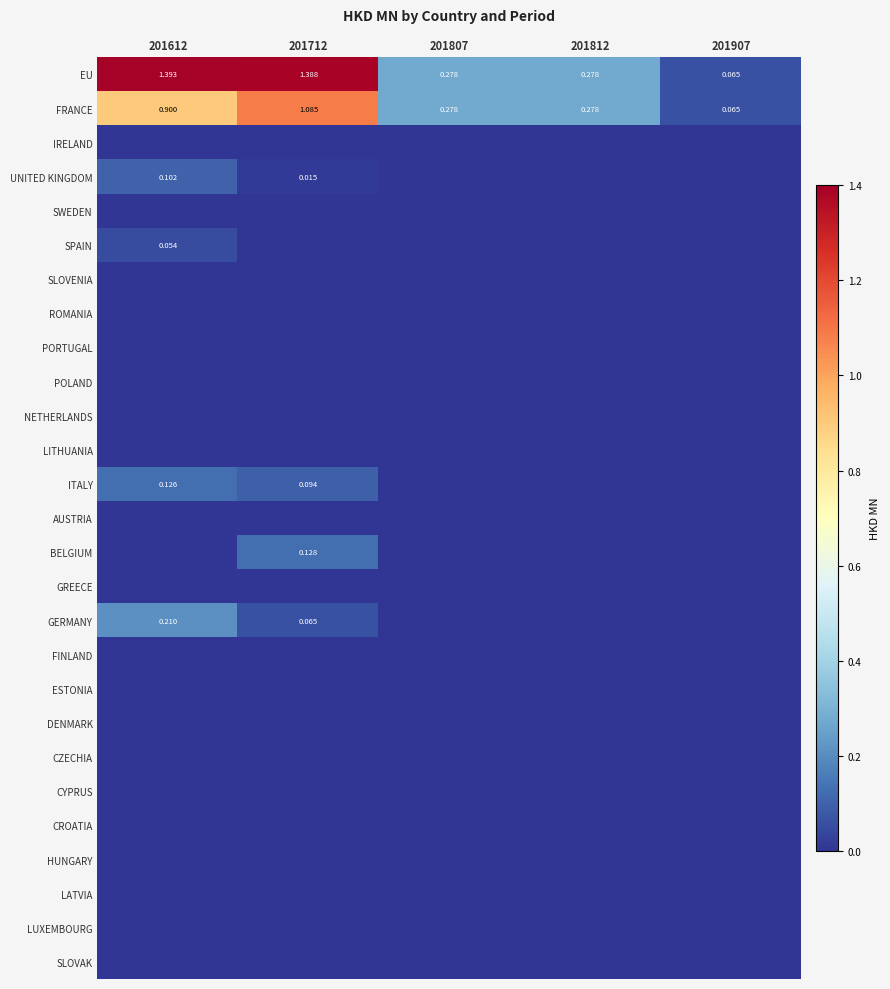

At which label does LITHUANIA reach its peak?

201612